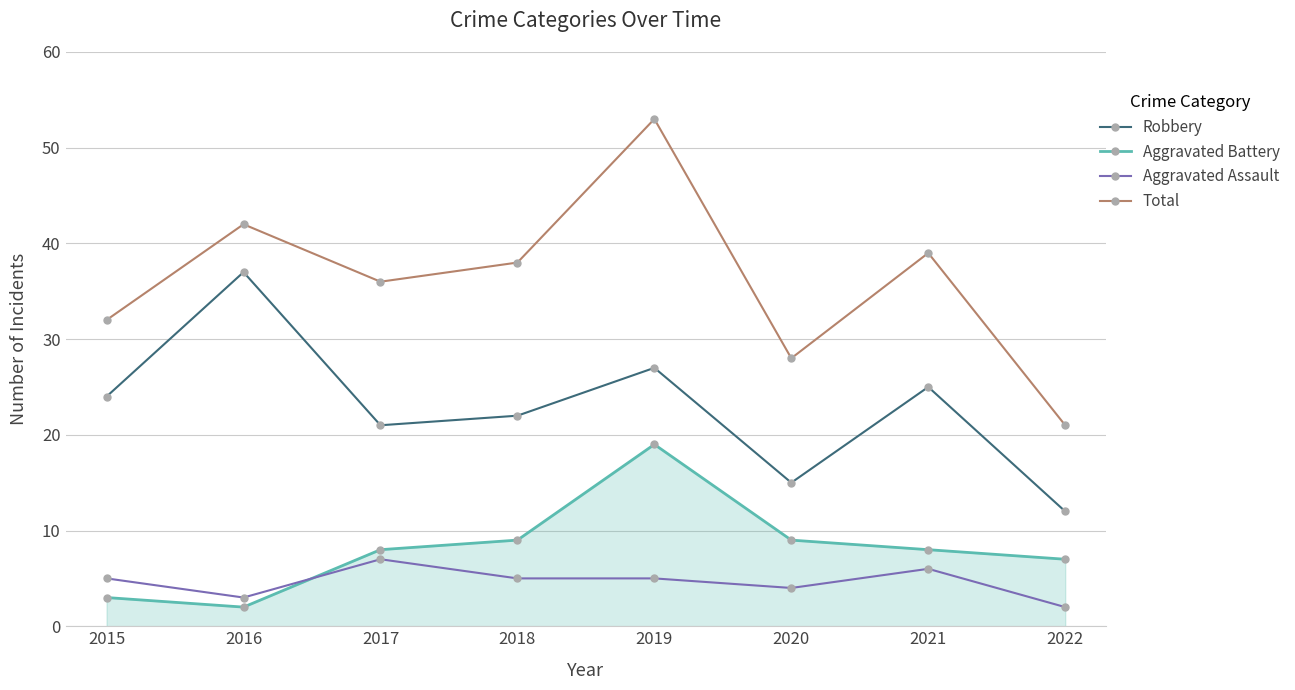

Rank the series at 2019 from lowest to highest value.

Aggravated Assault, Aggravated Battery, Robbery, Total